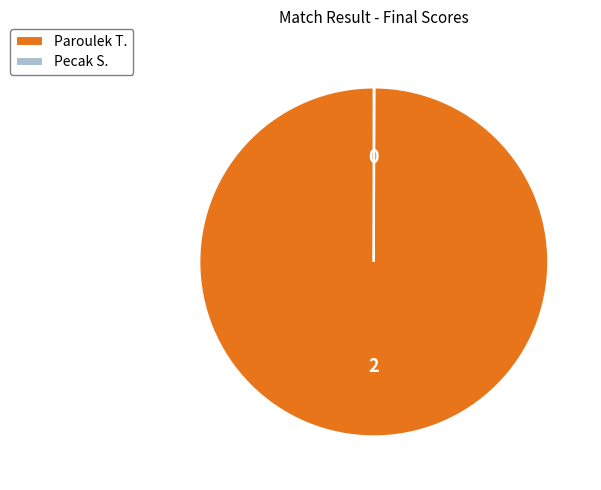

Is it true that Paroulek T. is 100% of the pie?

True